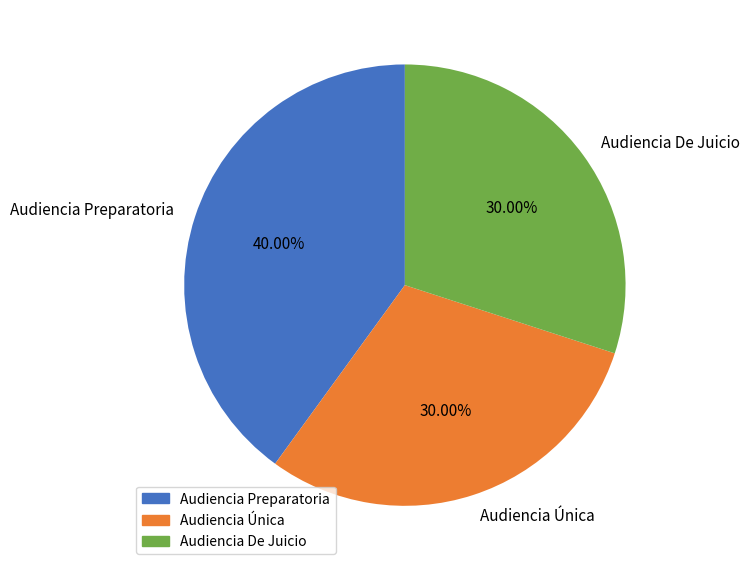

Which category has the biggest portion of the pie?

Audiencia Preparatoria